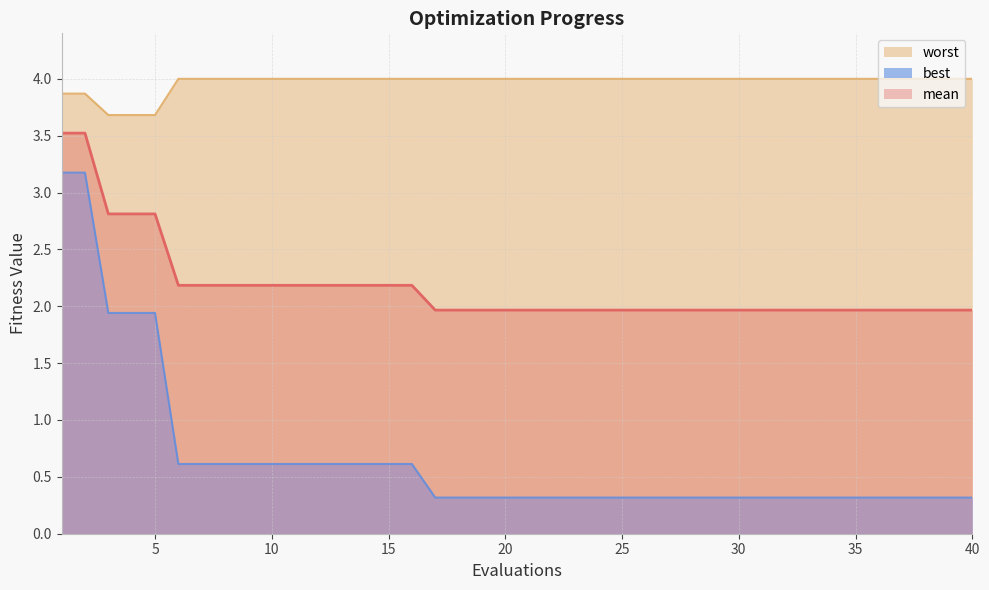

Which series has the largest total across all categories?

worst